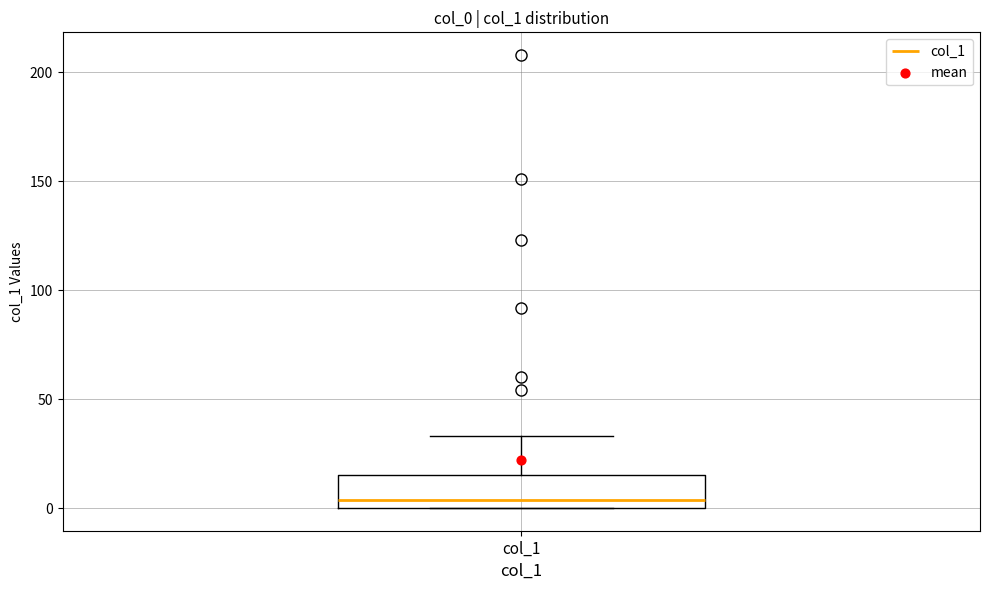

Read this box plot against the y-axis: the position of the median line, the range covered by the box, and the ends of both whiskers. The values are not printed on the chart, so give them approximately, as read against the axis.

median 5, box 0 to 15, whiskers 0 to 35